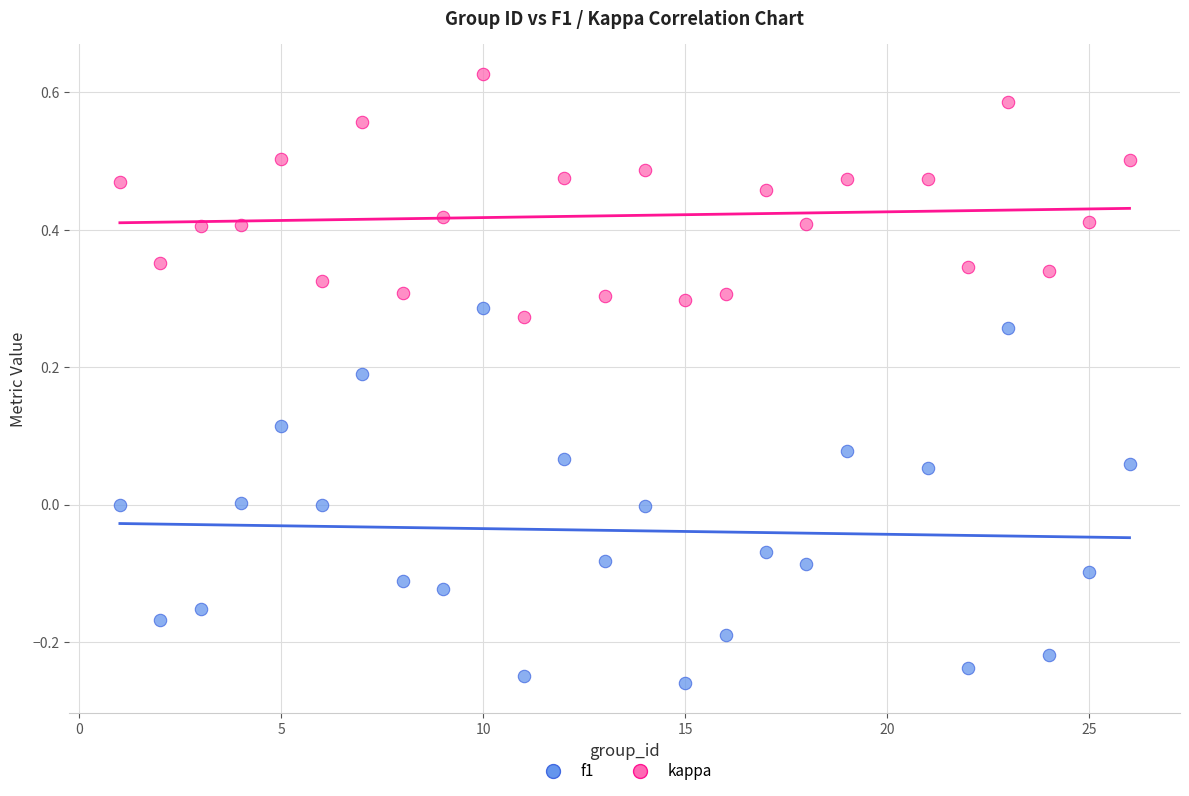

Which series contains the lowest Y value?

kappa